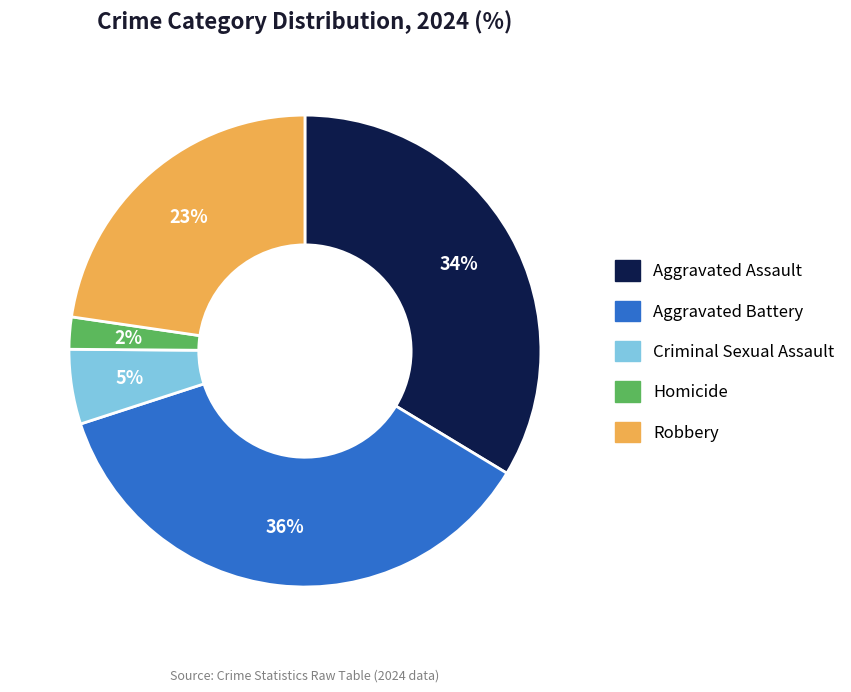

To the nearest percent, what is the difference between the Aggravated Assault and Robbery slice percentages?

11%